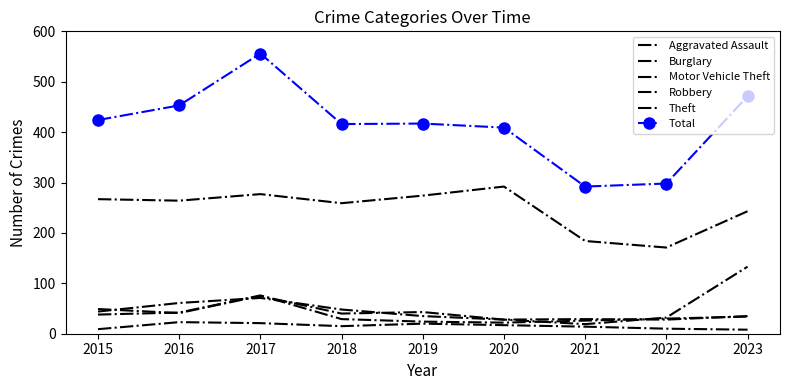

True or false: Aggravated Assault and Robbery cross at least once.

False